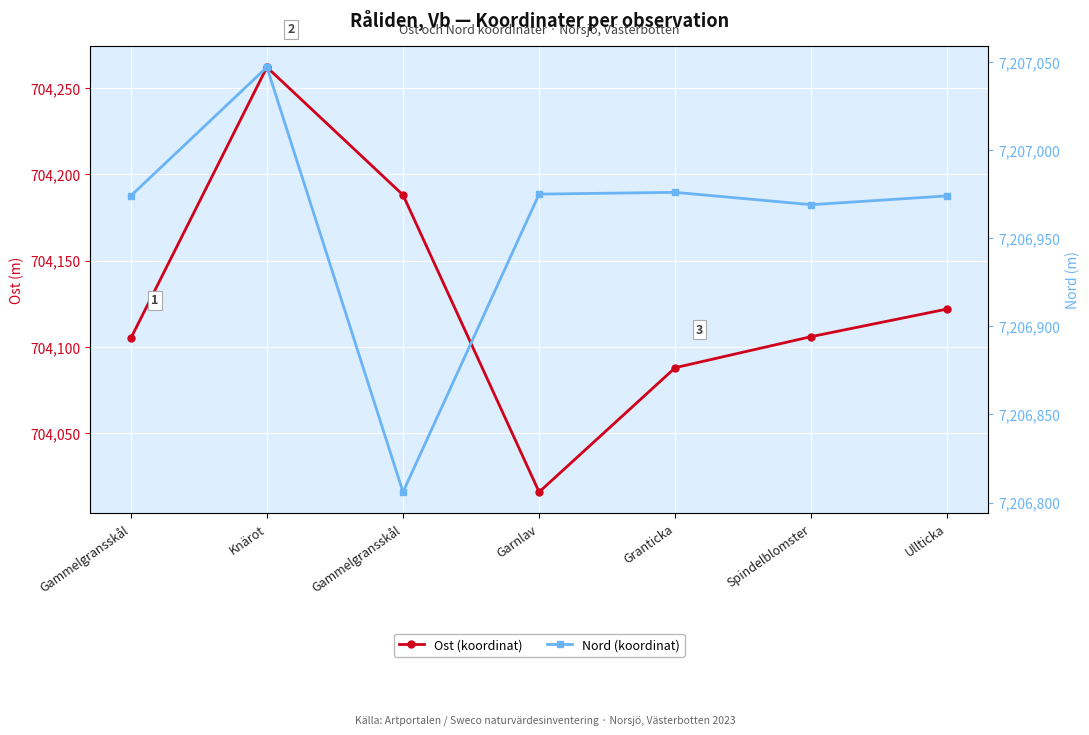

At which category does Nord (koordinat) reach its first local valley?

Gammelgransskål